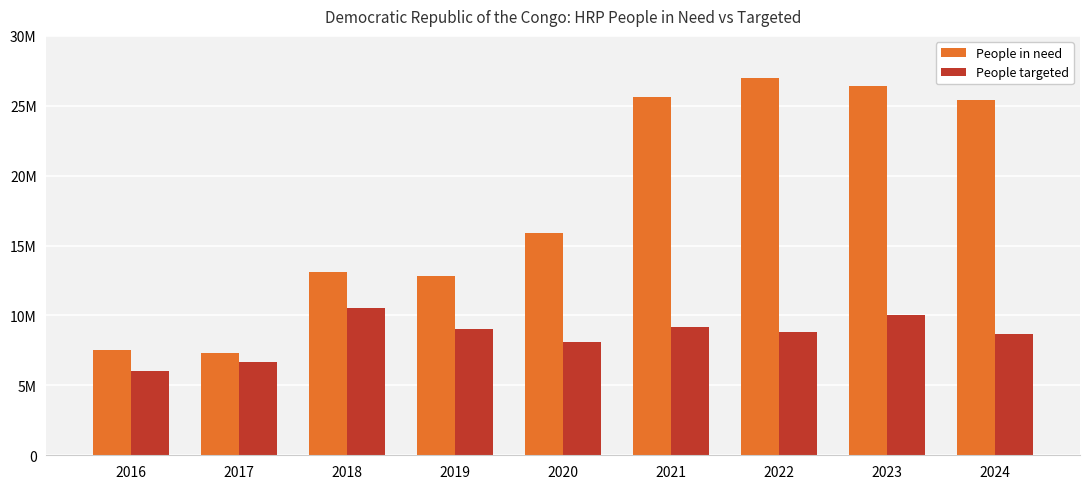

Rank the series by their average value, from highest to lowest.

People in need, People targeted